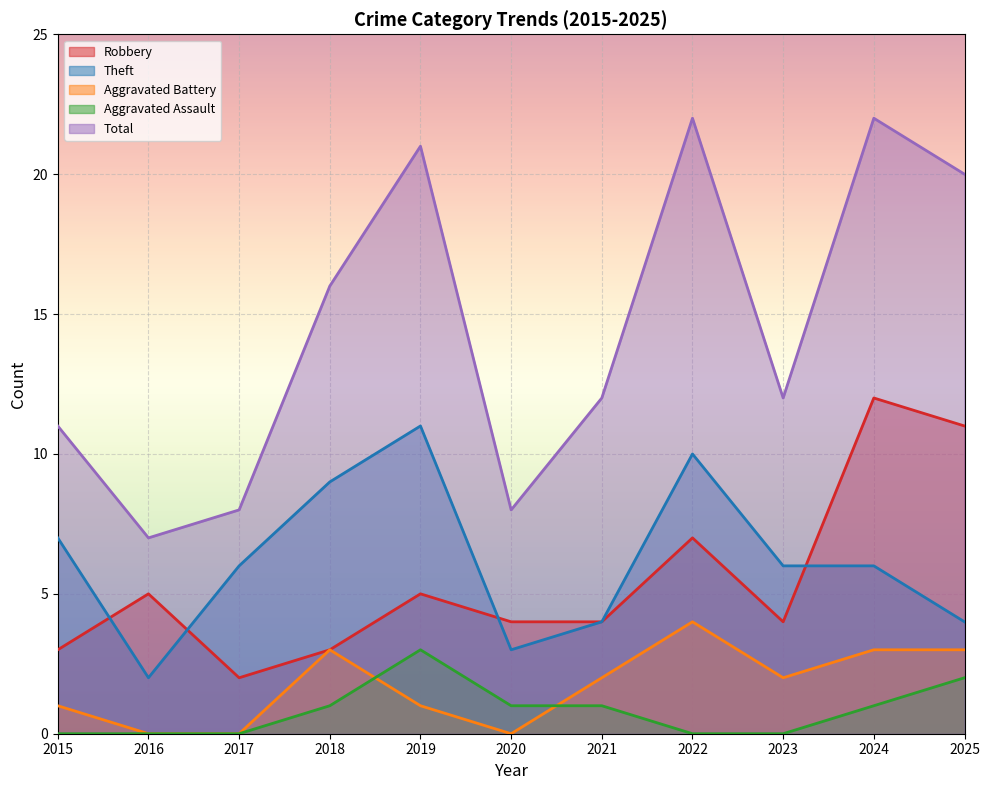

What are all the series names shown in the legend?

Robbery, Theft, Aggravated Battery, Aggravated Assault, Total